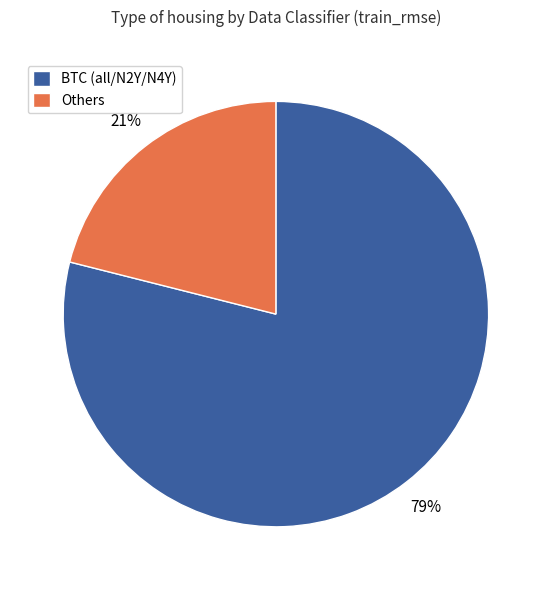

Which slice is the smallest?

Others